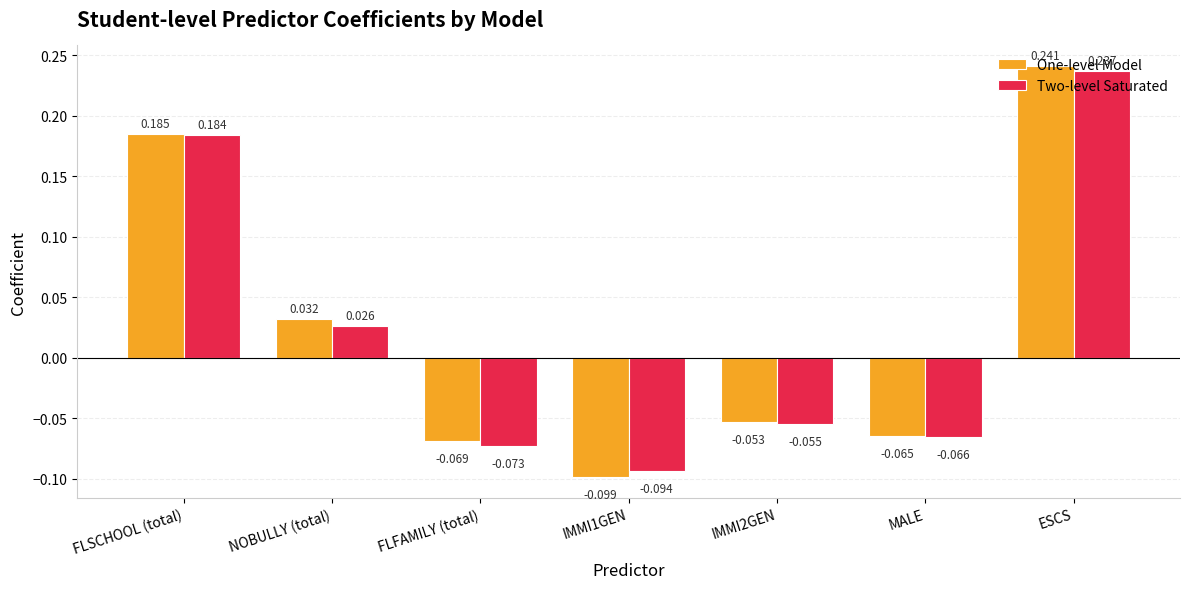

Which category has the highest value in the One-level Model series?

ESCS